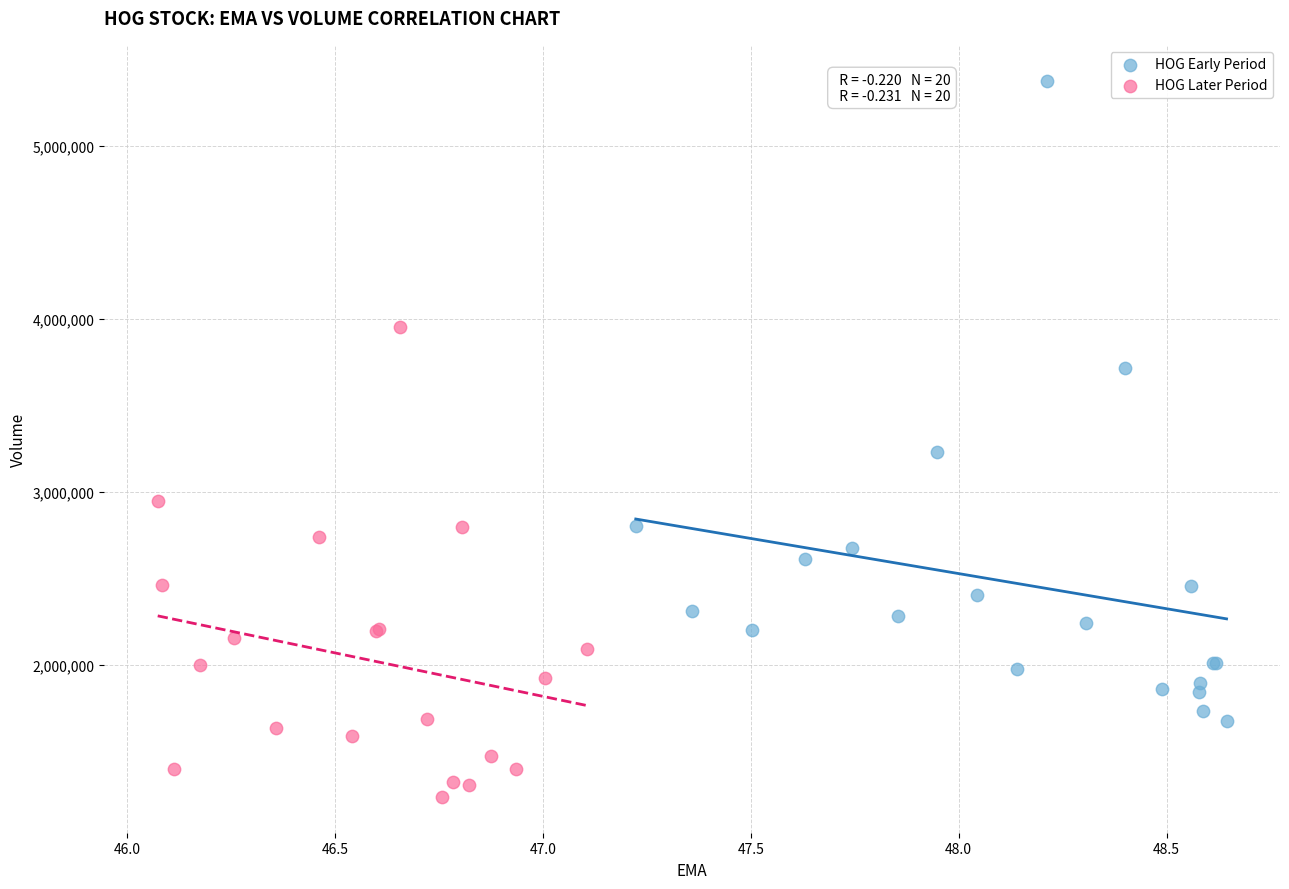

Which series contains the highest Y value?

HOG Early Period